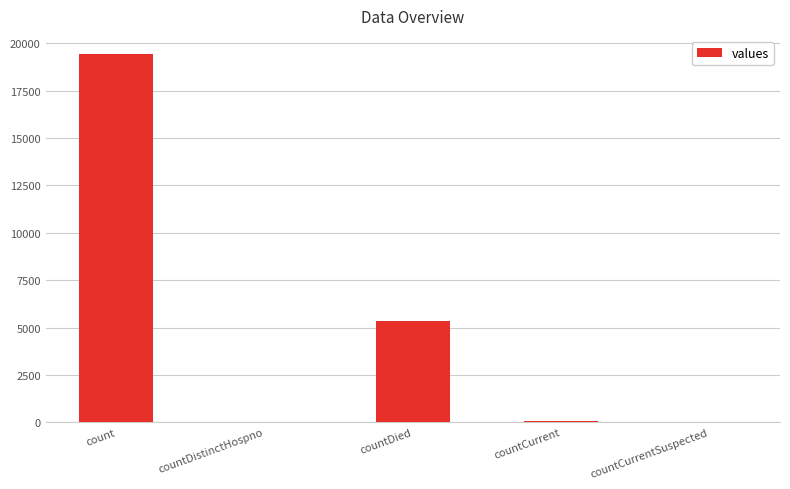

What is the sum of all values?

24875